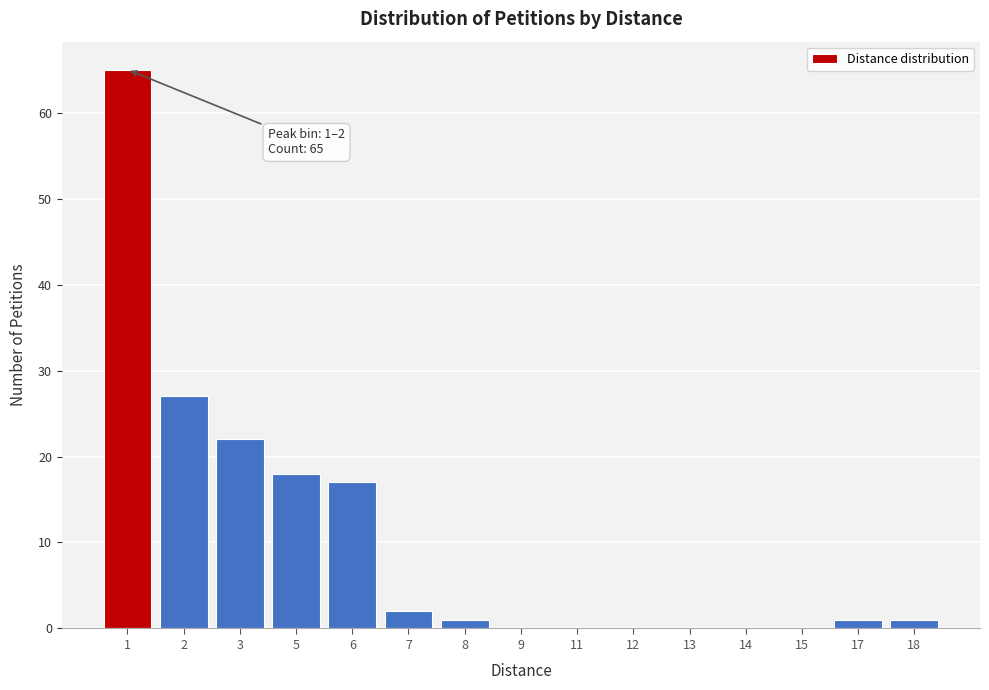

Reading left to right, extract all data points from this chart.

1=65	2=27	3=22	5=18	6=17	7=2	8=1	9=0	11=0	12=0	13=0	14=0	15=0	17=1	18=1